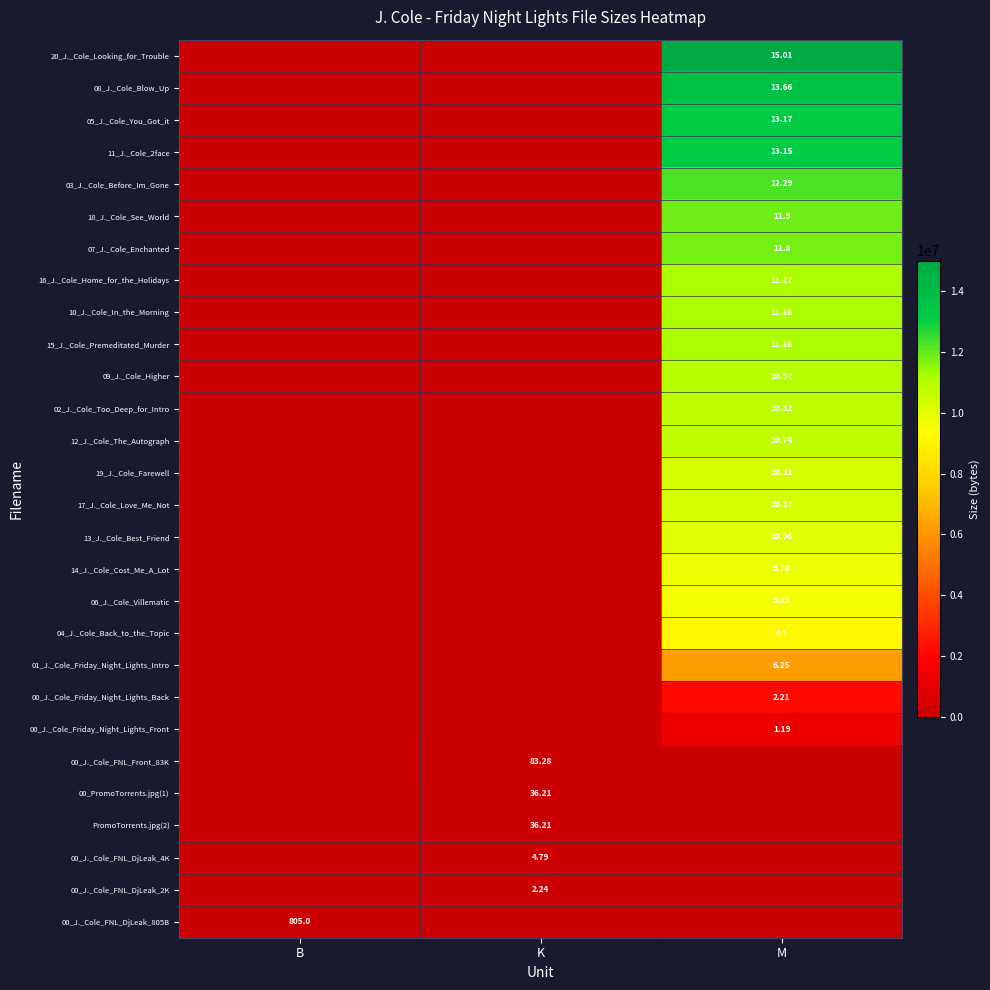

At which category does the chart reach its peak across all series?

M